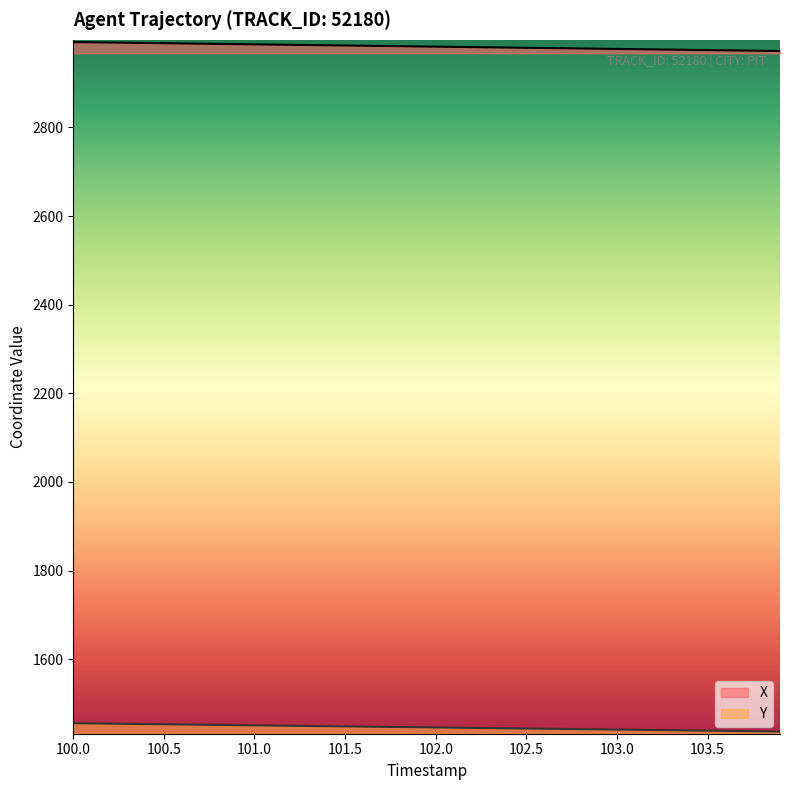

True or false: Y and X cross at least once.

False